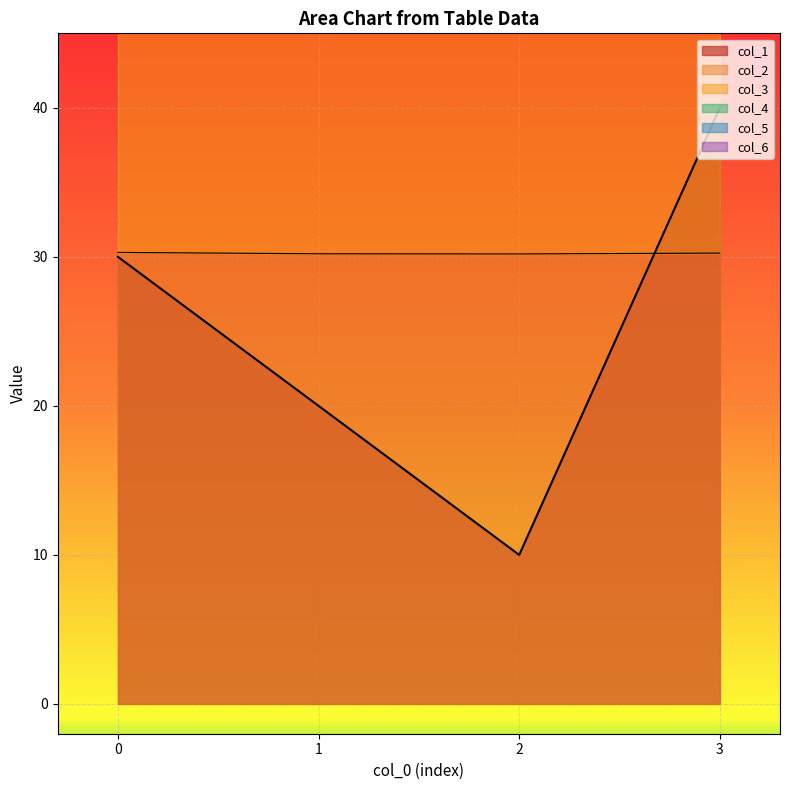

At 3, list the series in order from largest to smallest.

col_3, col_6, col_2, col_5, col_1, col_4